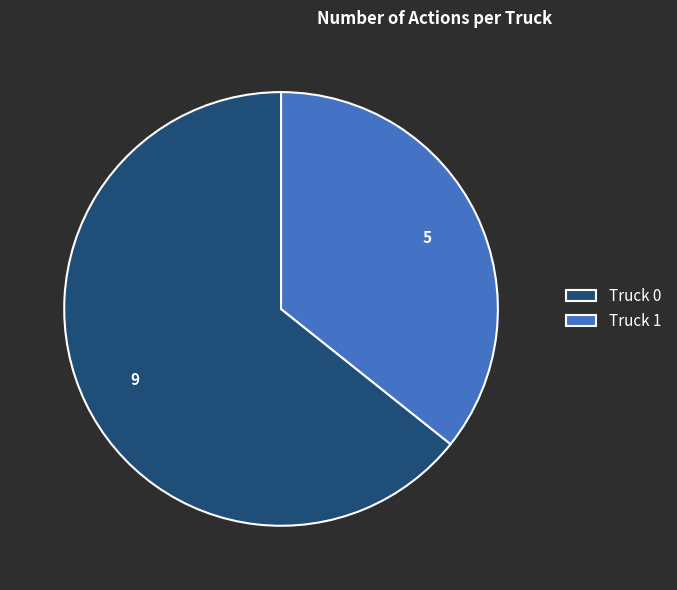

Do Truck 1 and Truck 0 together represent more than half of the pie?

Yes